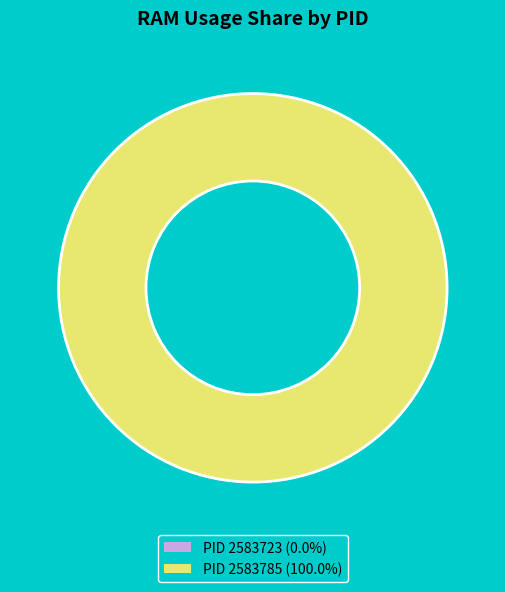

Which slice represents more than half of the pie?

2583785